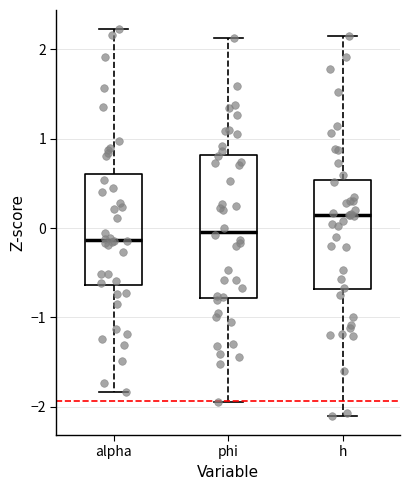

Which box is the tallest, from its lower edge to its upper edge?

phi